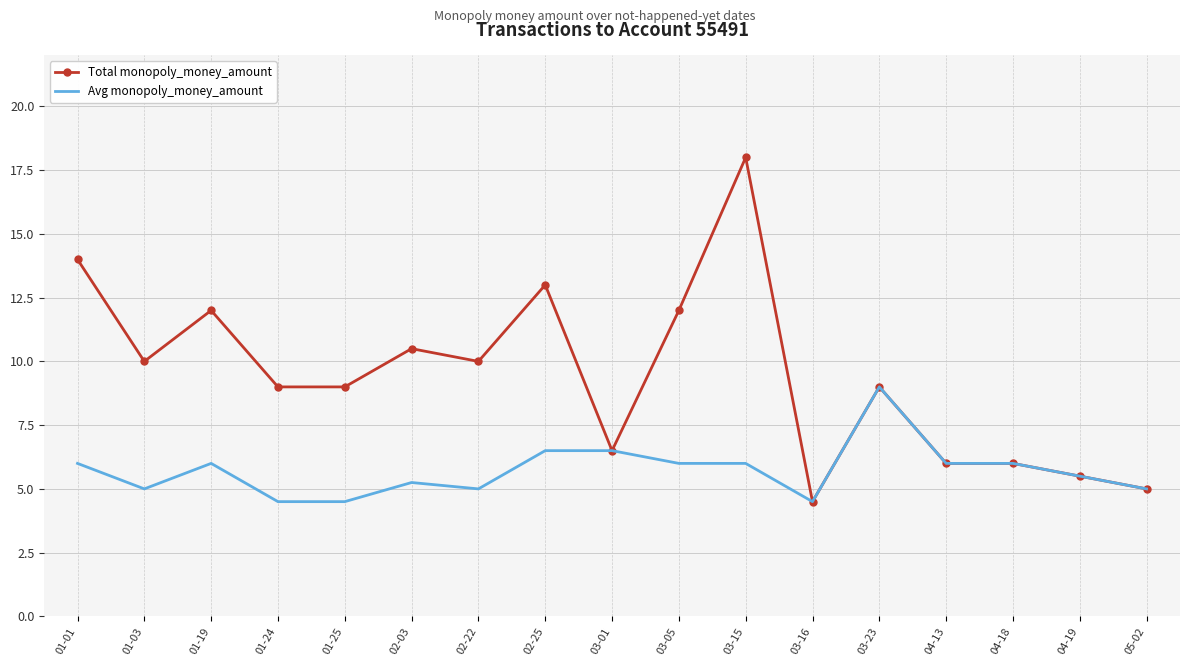

List the series in order of their peak value, lowest first.

Avg monopoly_money_amount, Total monopoly_money_amount